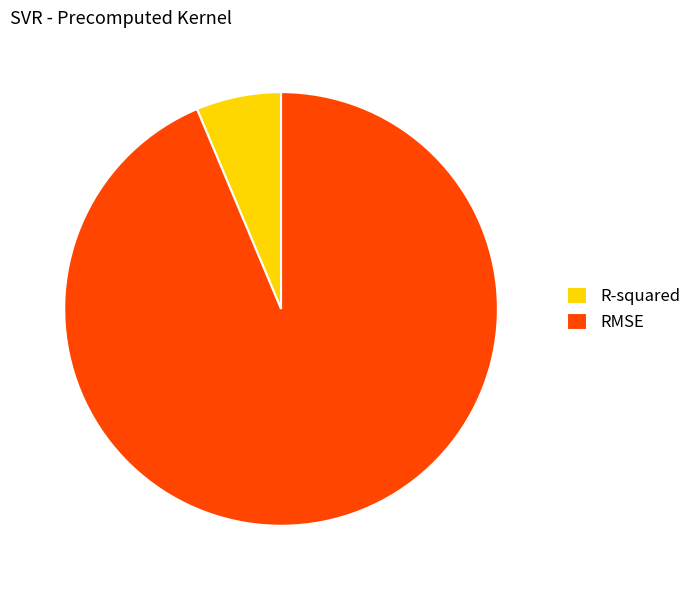

Rank the categories by value from highest to lowest.

RMSE, R-squared